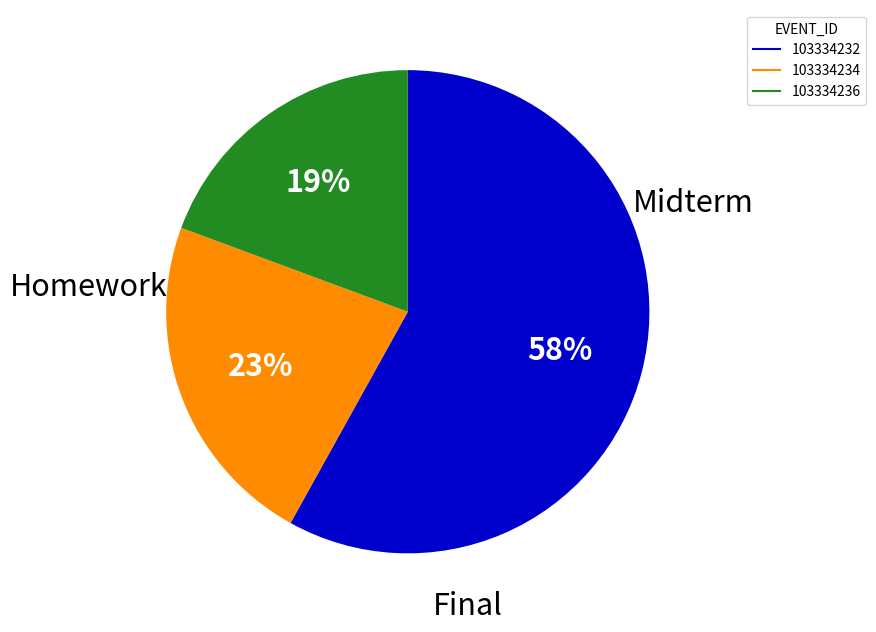

Is the sum of 103334236 and 103334232 greater than half?

Yes